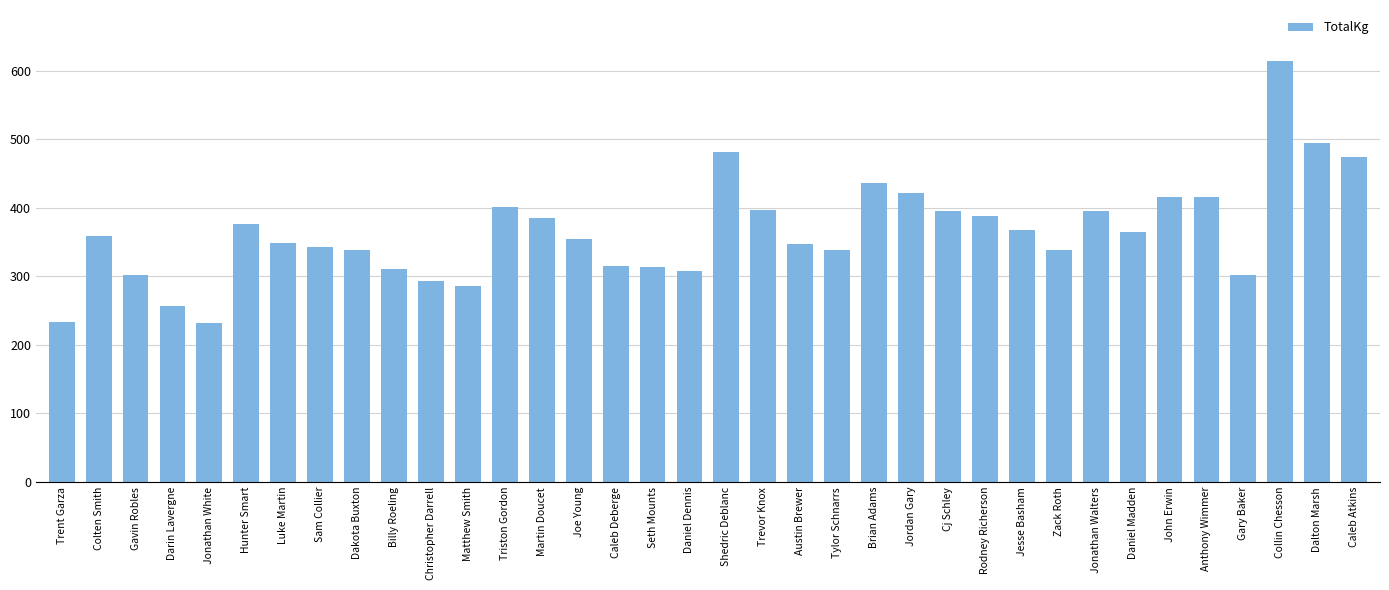

True or false: the data shows 337.5 at Trent Garza.

False